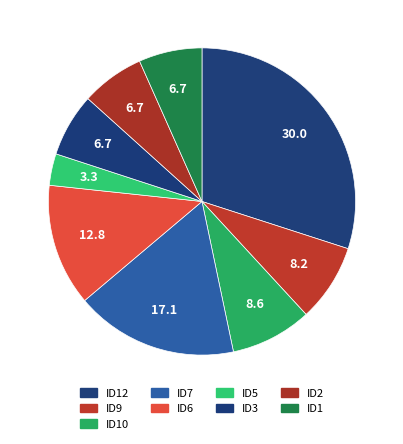

Does ID2 represent more than half of the total?

No